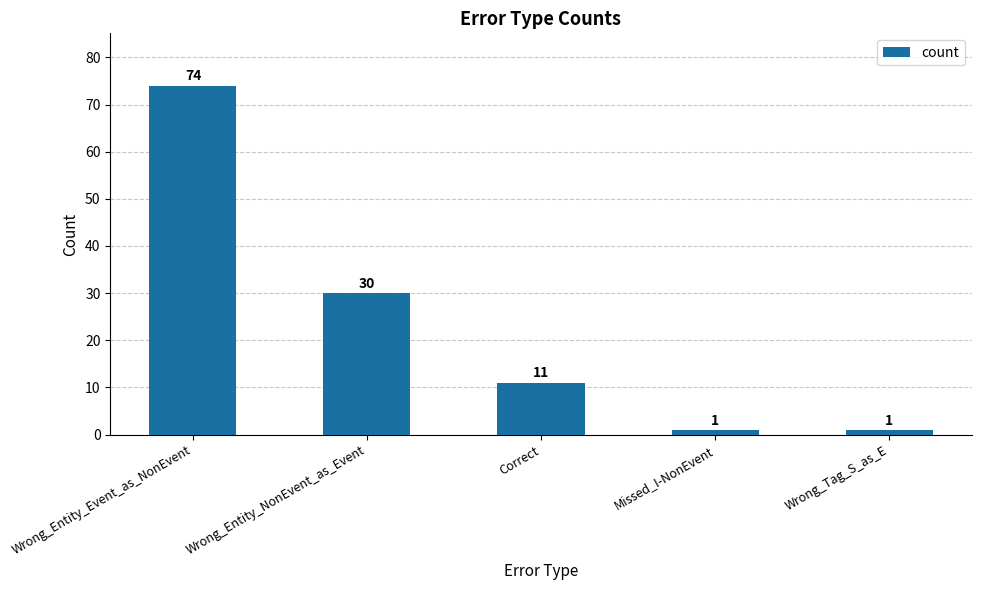

Is it true that the value at Wrong_Entity_Event_as_NonEvent is 74?

True